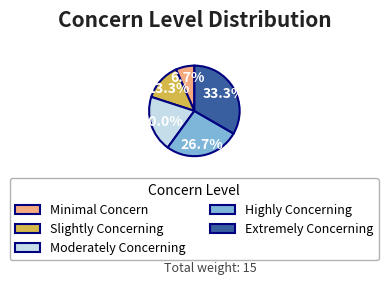

Combined, what portion of the pie is Moderately Concerning and Extremely Concerning?

53.3%